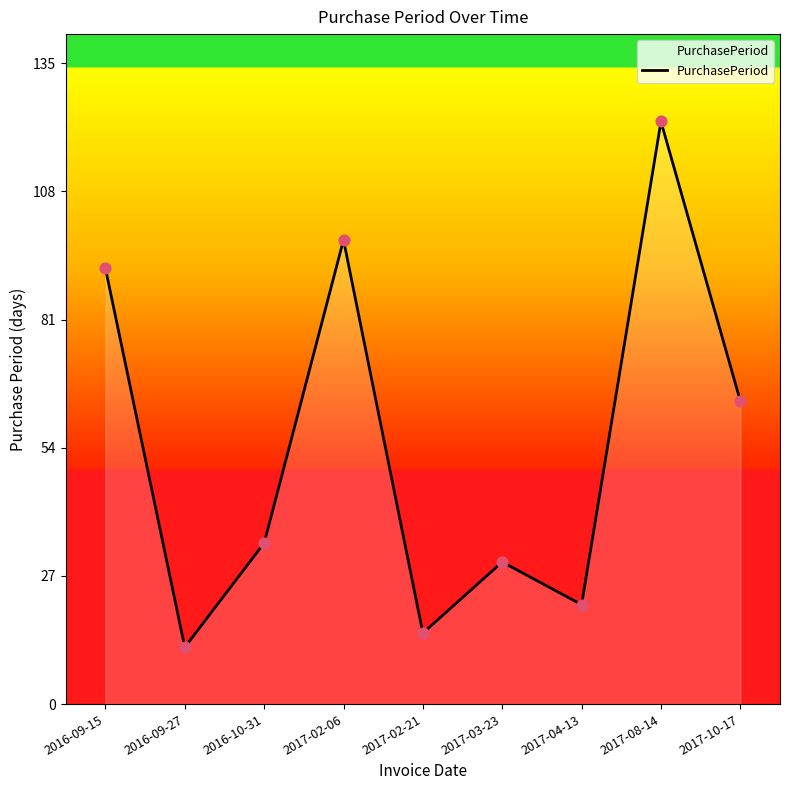

What is the ratio of the value at 2017-02-21 to the value at 2017-10-17?

0.2